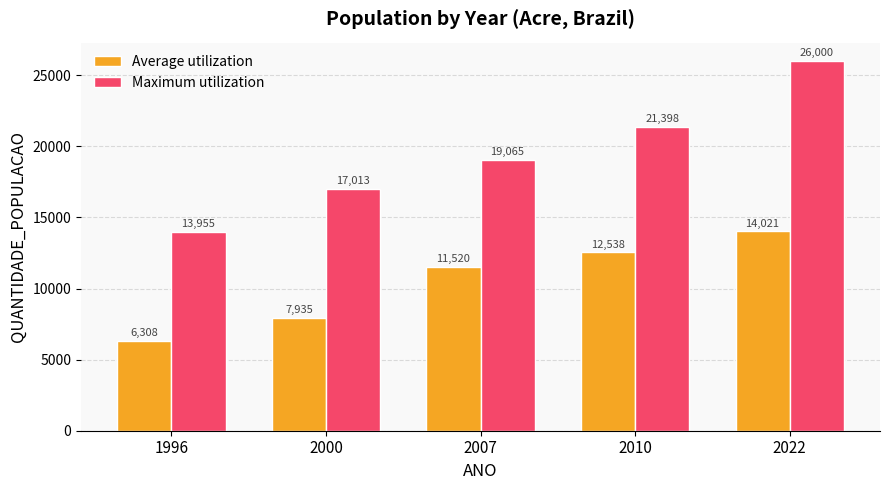

What is the sum of all Maximum utilization values?

97431